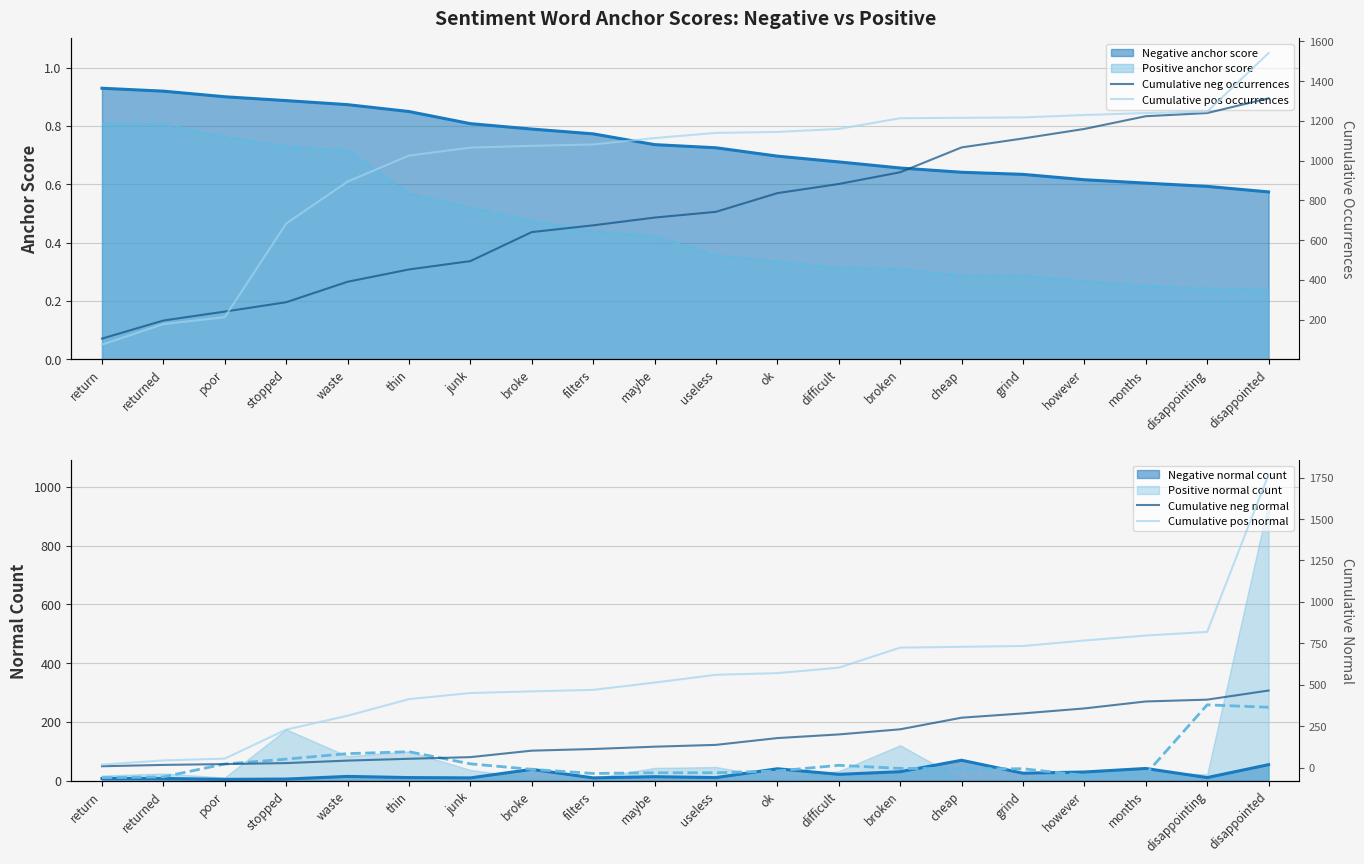

What is the label of the 13th point from the right?

broke